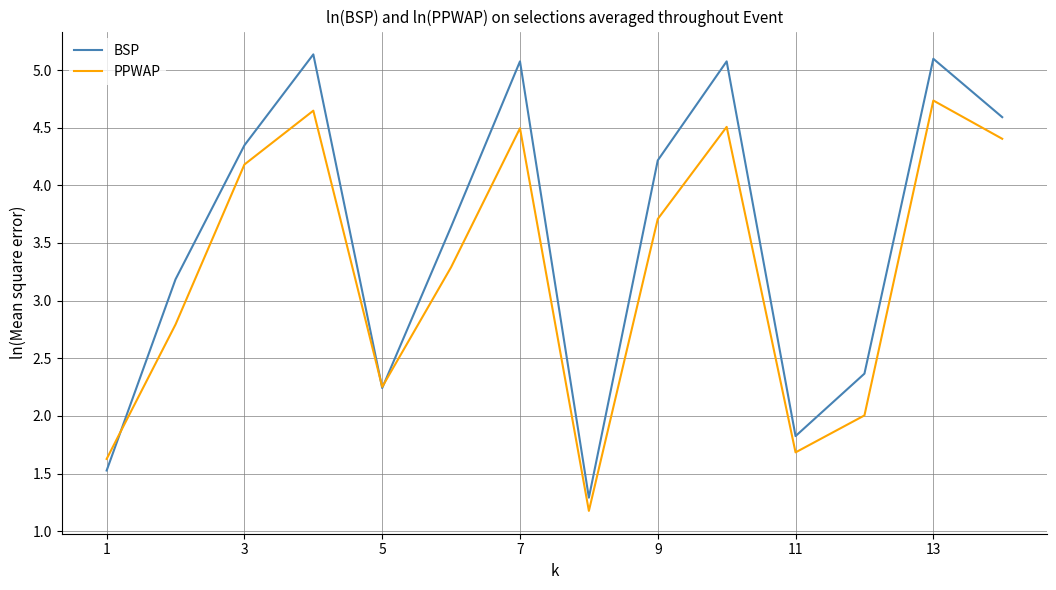

Which series has the largest total across all categories?

BSP